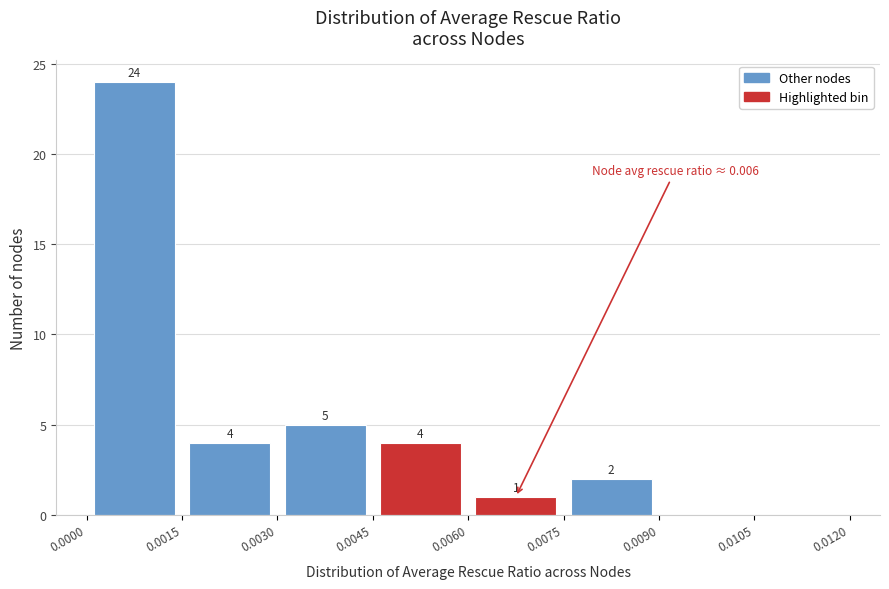

Over which range of the x-axis is the bar tallest?

0.0000 to 0.0015